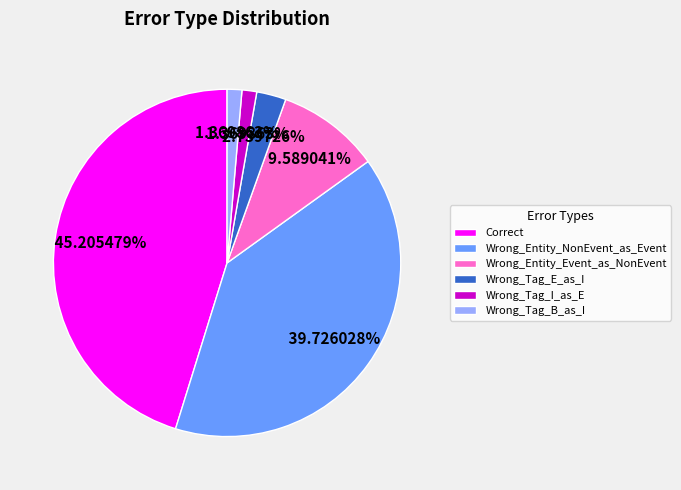

How many segments does this pie chart have?

6